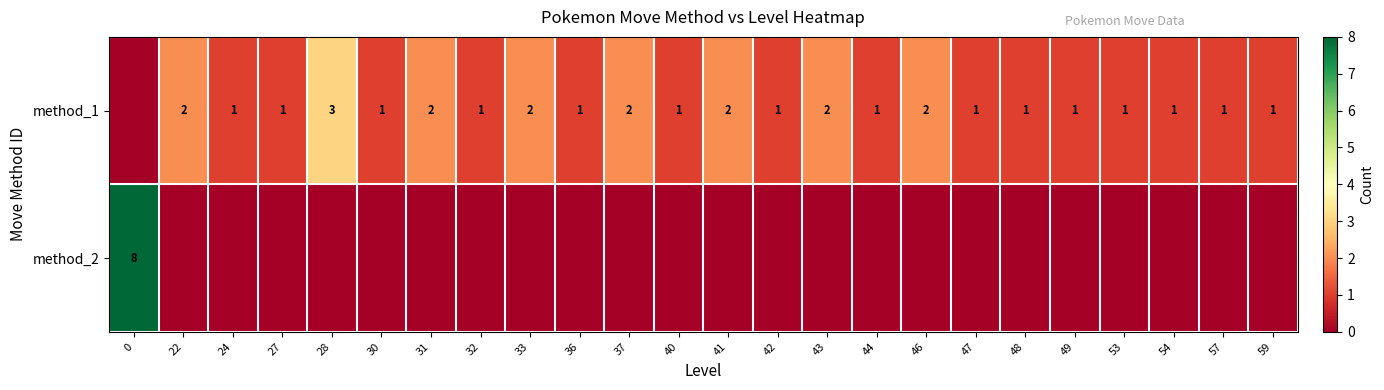

What is the difference between the maximum and minimum values in the row_0 series?

3